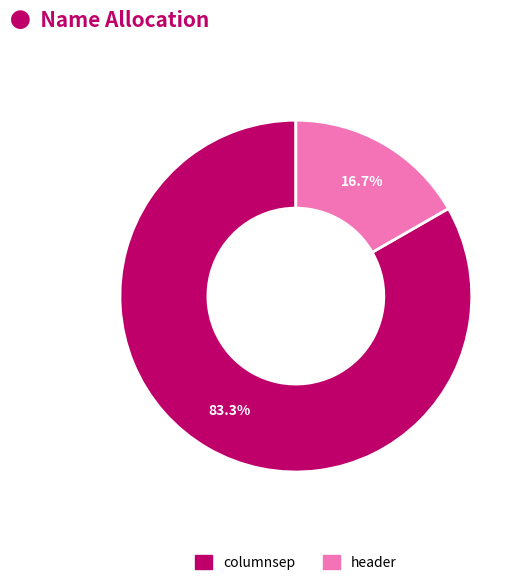

What is the ratio of the value at header to the value at columnsep?

0.2